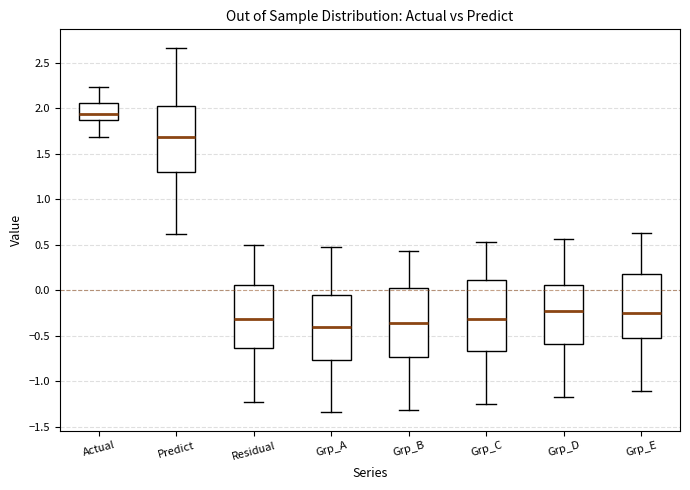

Reading left to right, transcribe this box plot: for each box, give where its median line is, the range the box spans, and where its two whiskers end, as read against the y-axis. The values are not printed on the chart, so give them approximately, as read against the axis.

Actual: median 1.95, box 1.85 to 2.05, whiskers 1.70 to 2.25
Predict: median 1.70, box 1.30 to 2.05, whiskers 0.60 to 2.65
Residual: median -0.30, box -0.65 to 0.05, whiskers -1.25 to 0.50
Grp_A: median -0.40, box -0.75 to -0.05, whiskers -1.35 to 0.50
Grp_B: median -0.35, box -0.75 to 0.00, whiskers -1.30 to 0.45
Grp_C: median -0.30, box -0.65 to 0.10, whiskers -1.25 to 0.55
Grp_D: median -0.20, box -0.60 to 0.05, whiskers -1.15 to 0.55
Grp_E: median -0.25, box -0.55 to 0.20, whiskers -1.10 to 0.65